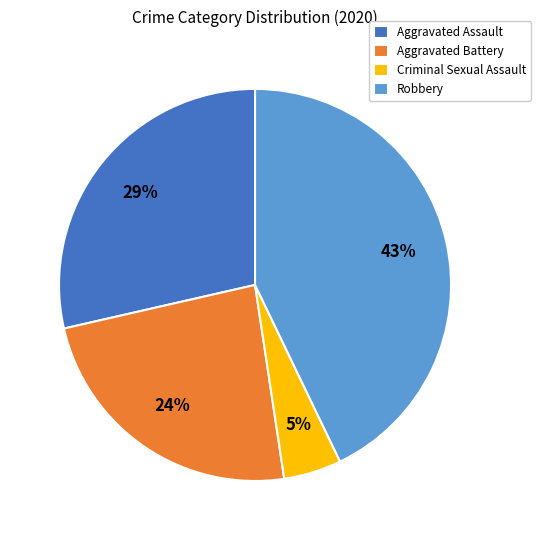

Which has a higher value, Robbery or Aggravated Battery?

Robbery